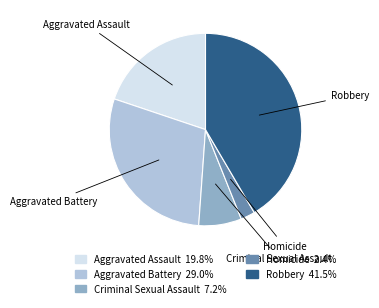

How many segments does this pie chart have?

5